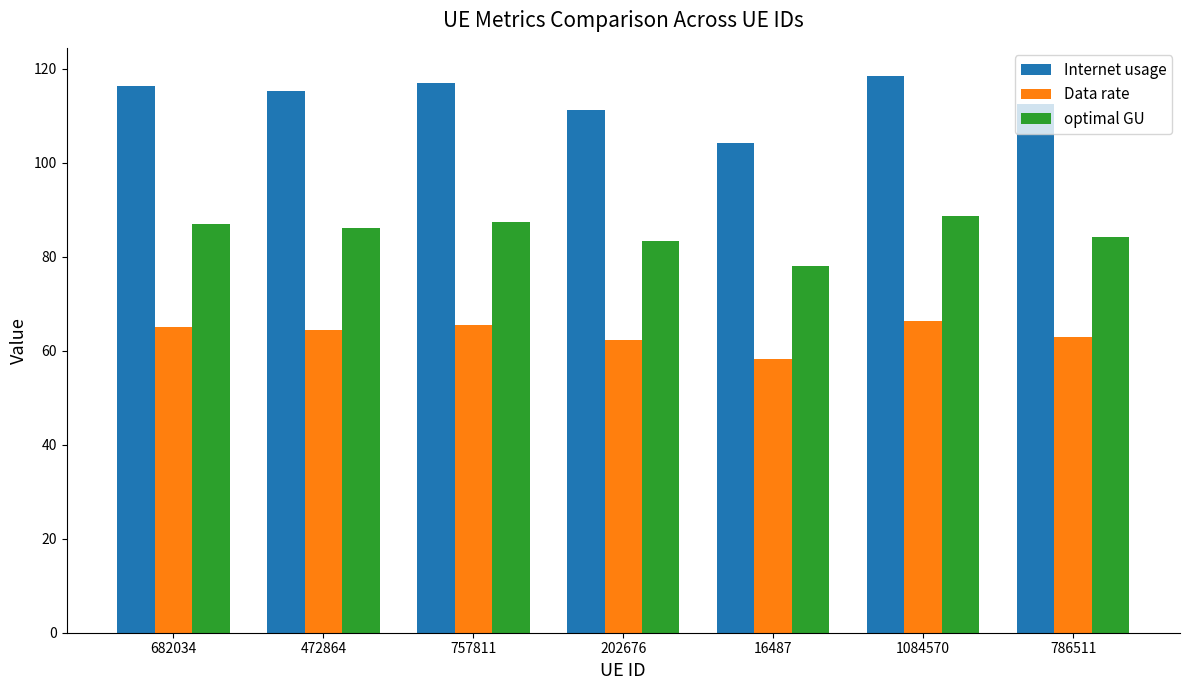

At how many categories does at least one series exceed 78?

7